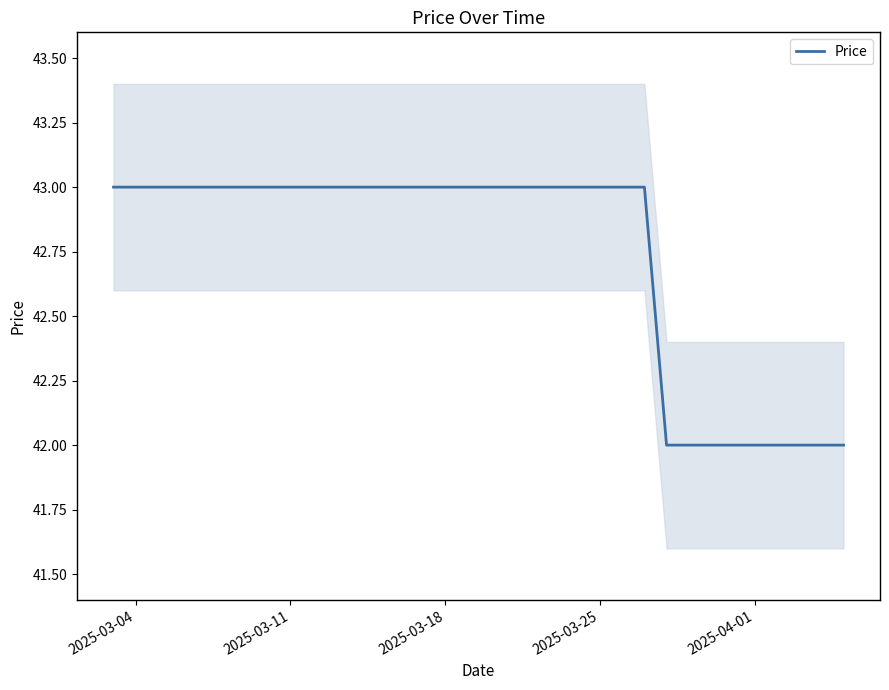

The value of Price at 2025-04-01 is 42. True or false?

True